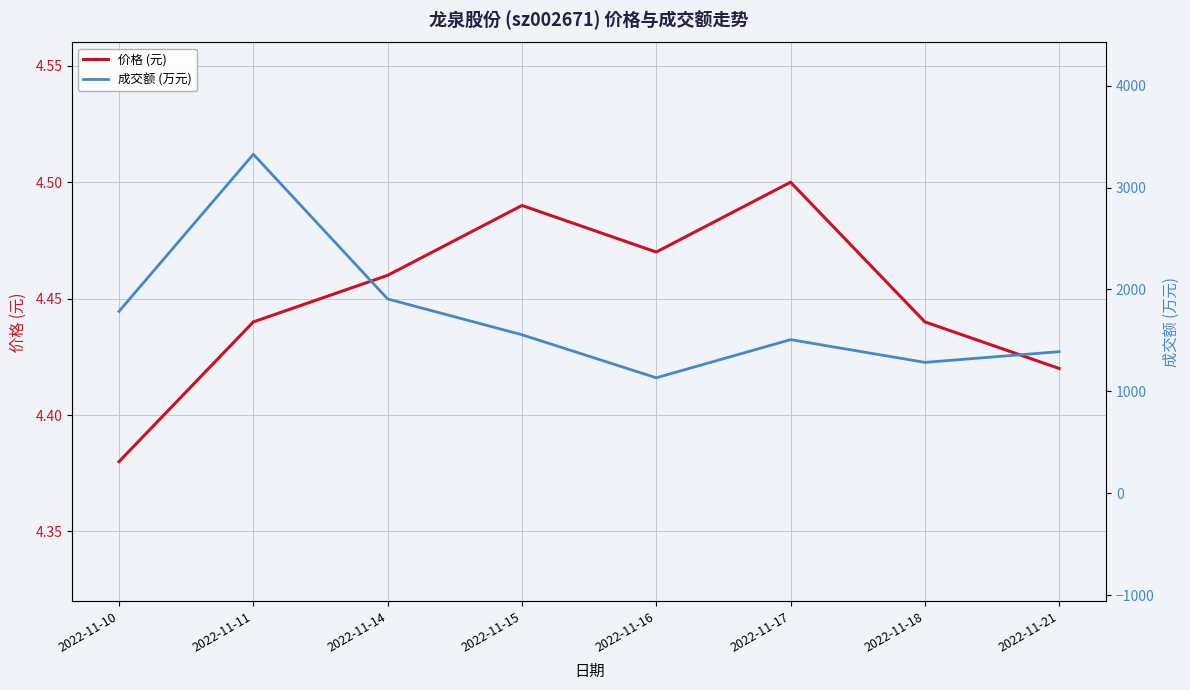

What is the value of the 价格 (元) point at the 4th from the left?

4.5